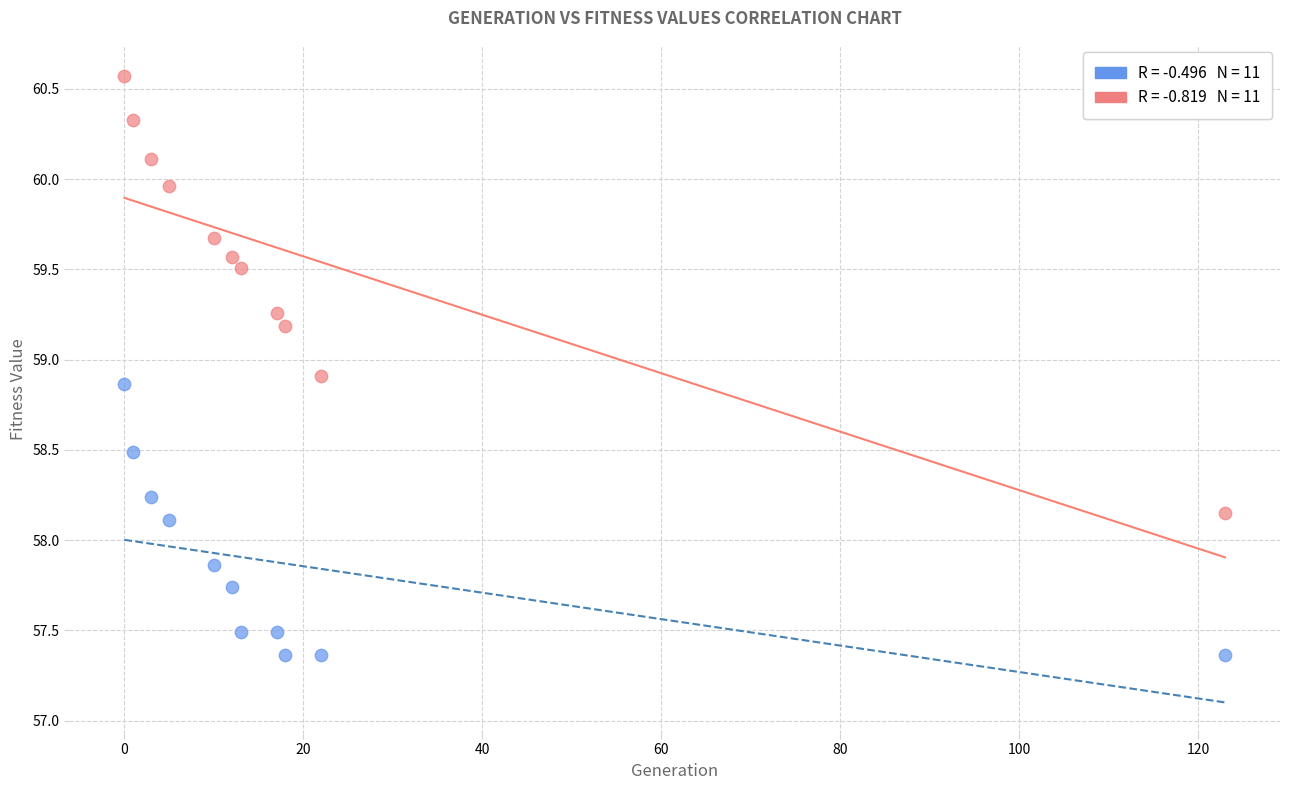

How many points are shown in the scatter plot?

22